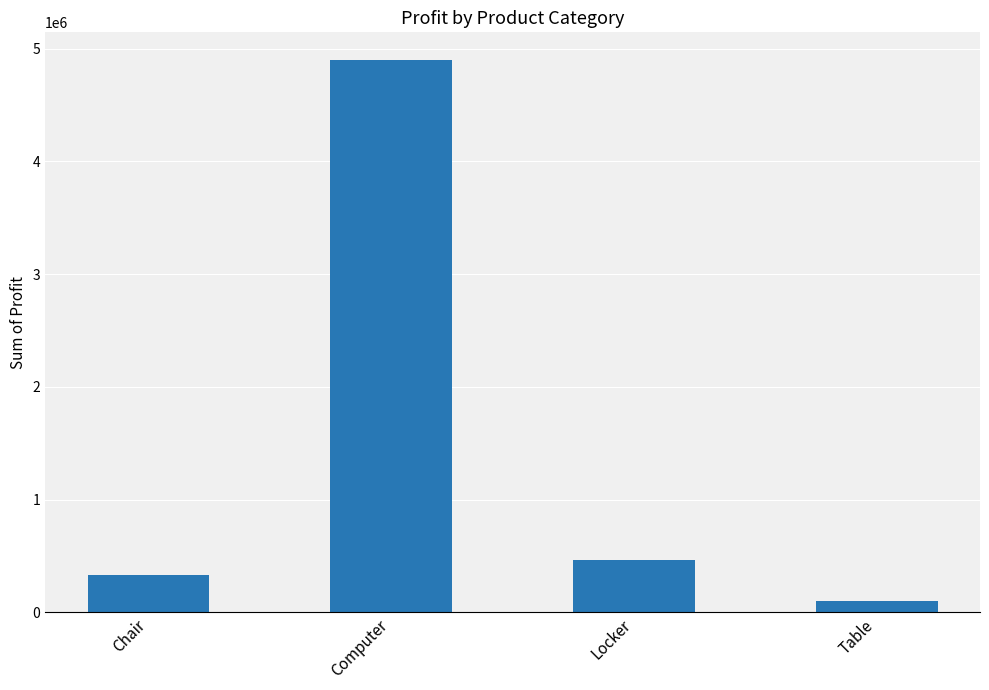

The chart shows a value of 105000 at Table. True or false?

True